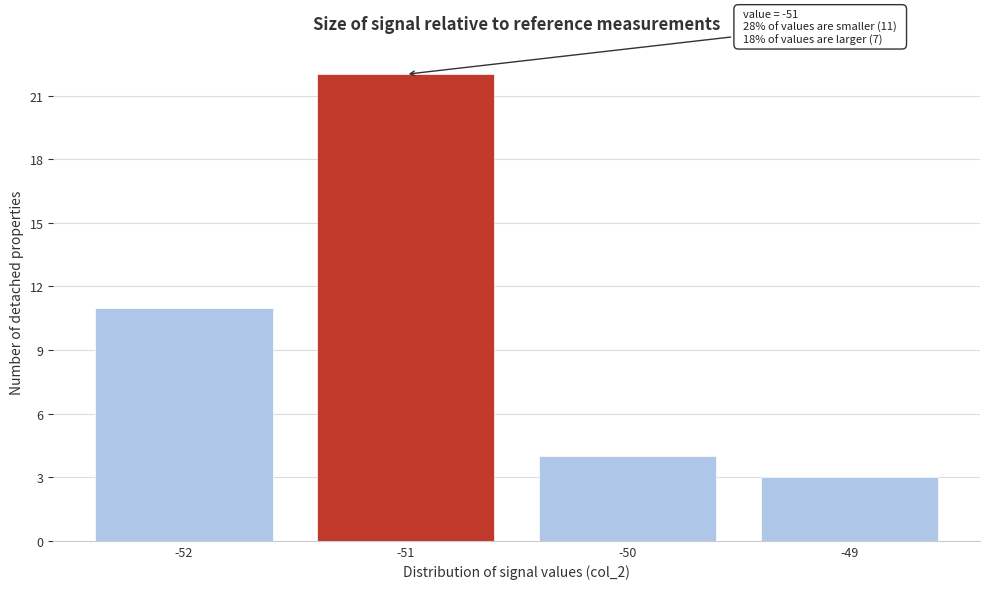

Which range on the x-axis has the tallest bar?

-51.5 to -50.5